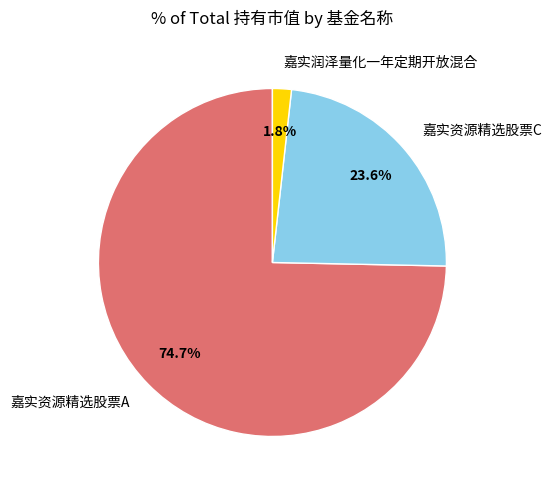

Which slice is the largest?

嘉实资源精选股票A